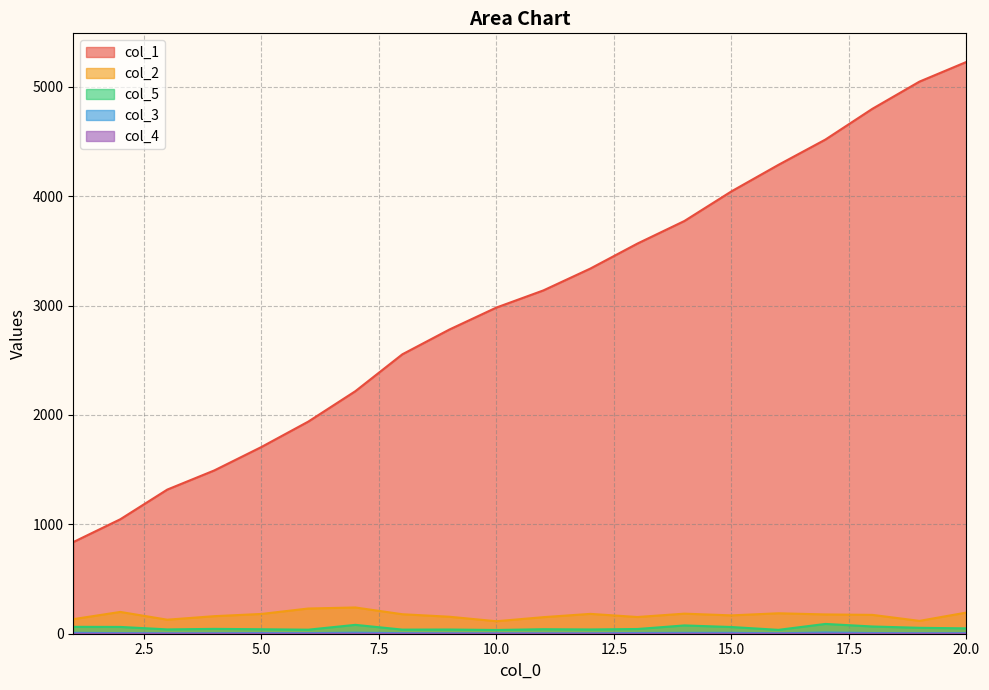

How many interior local peaks does the col_3 series have?

4